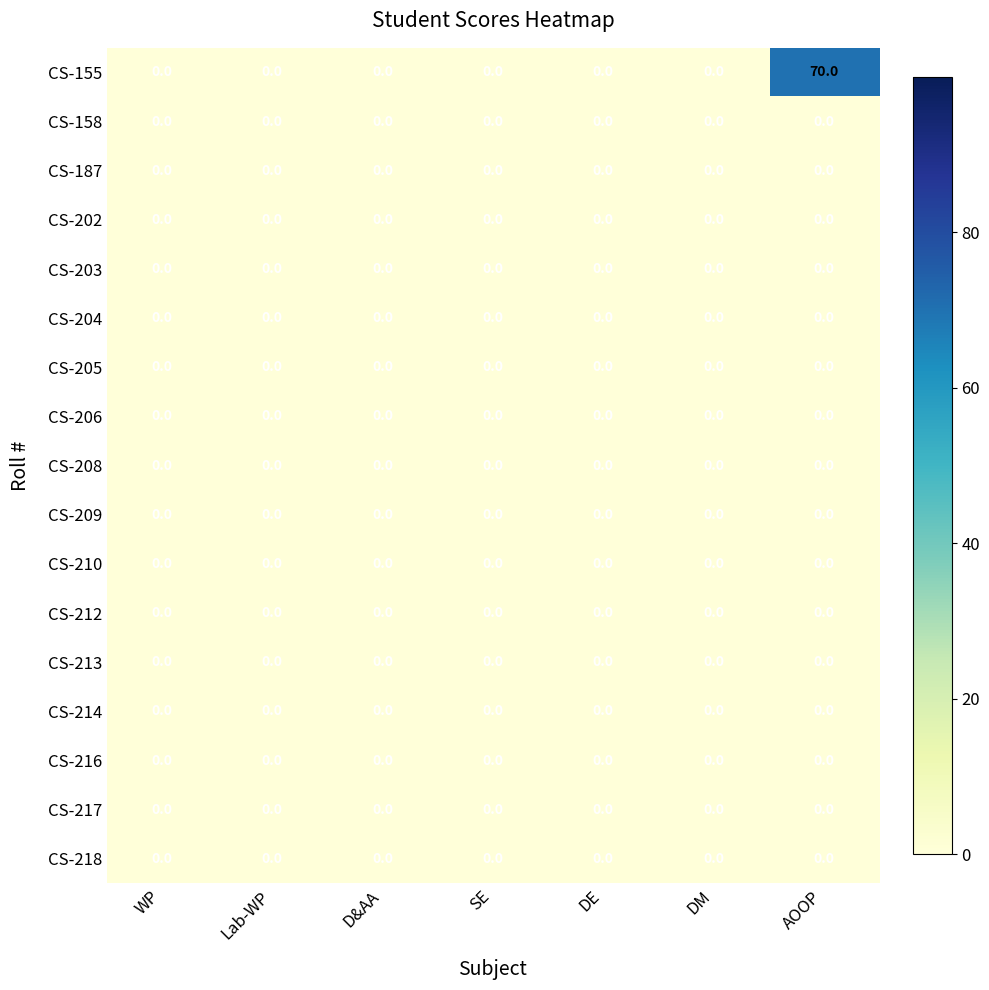

Between SE and AOOP, which series saw the biggest shift?

CS-155